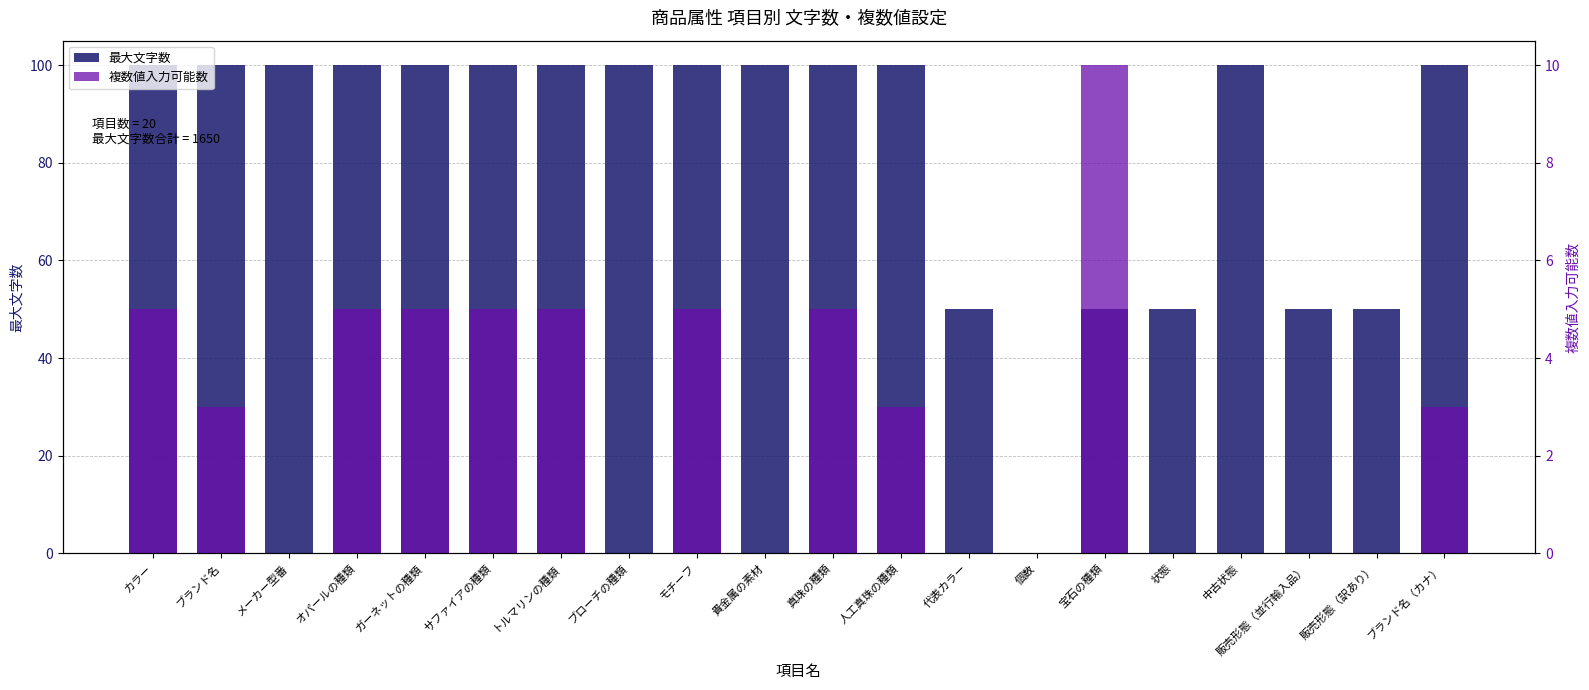

True or false: 最大文字数 has a value of 40 at ガーネットの種類.

False